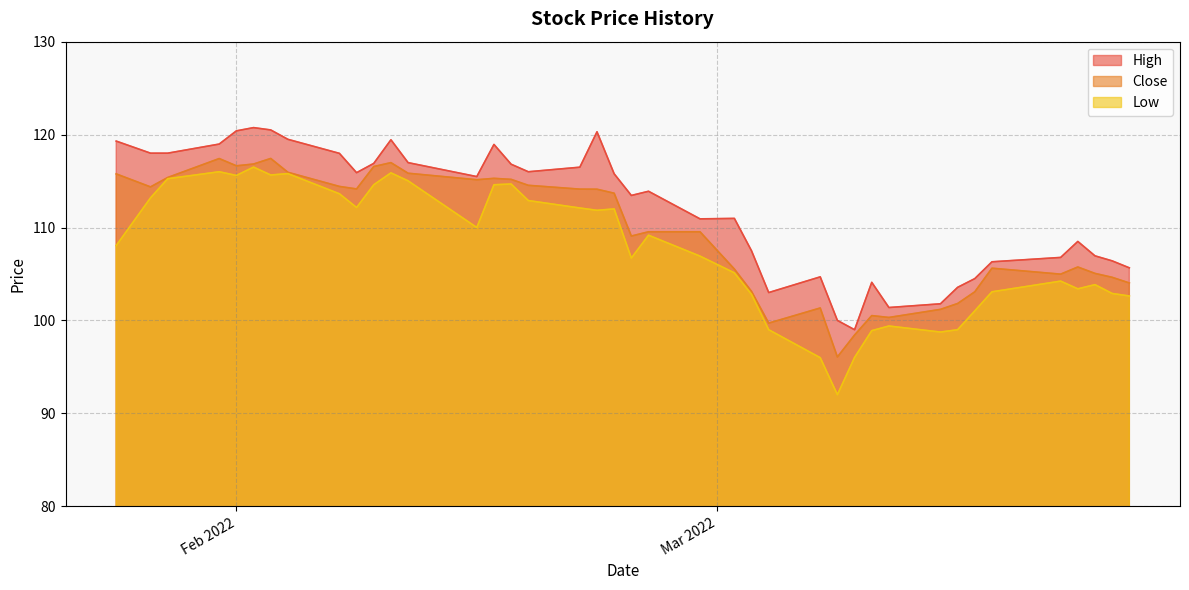

How many lines are shown in the chart?

3